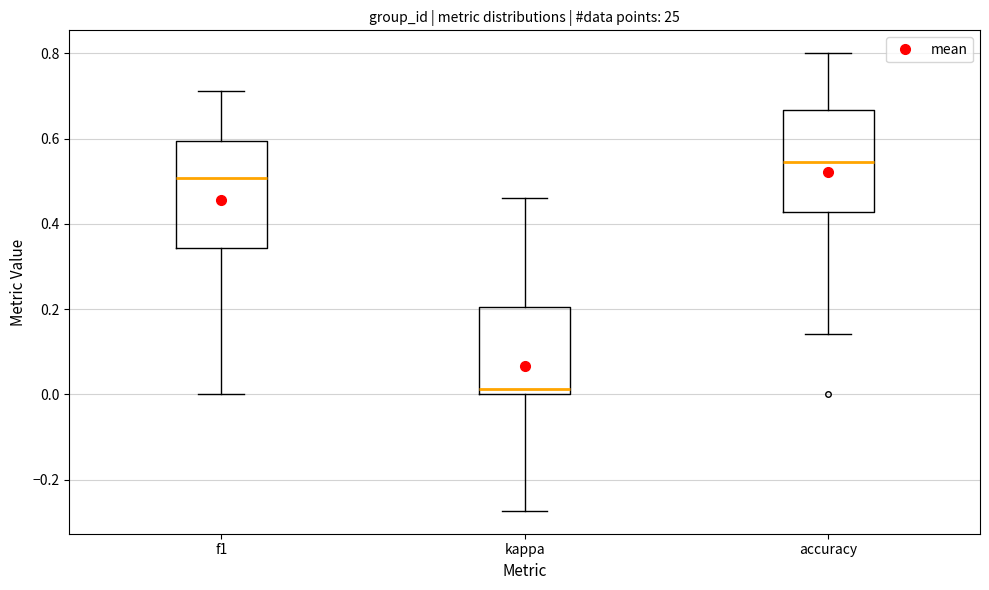

Reading left to right, transcribe this box plot: for each box, give where its median line is, the range the box spans, and where its two whiskers end, as read against the y-axis. The values are not printed on the chart, so give them approximately, as read against the axis.

f1: median 0.50, box 0.34 to 0.60, whiskers 0.00 to 0.72
kappa: median 0.02, box 0.00 to 0.20, whiskers -0.28 to 0.46
accuracy: median 0.54, box 0.42 to 0.66, whiskers 0.14 to 0.80